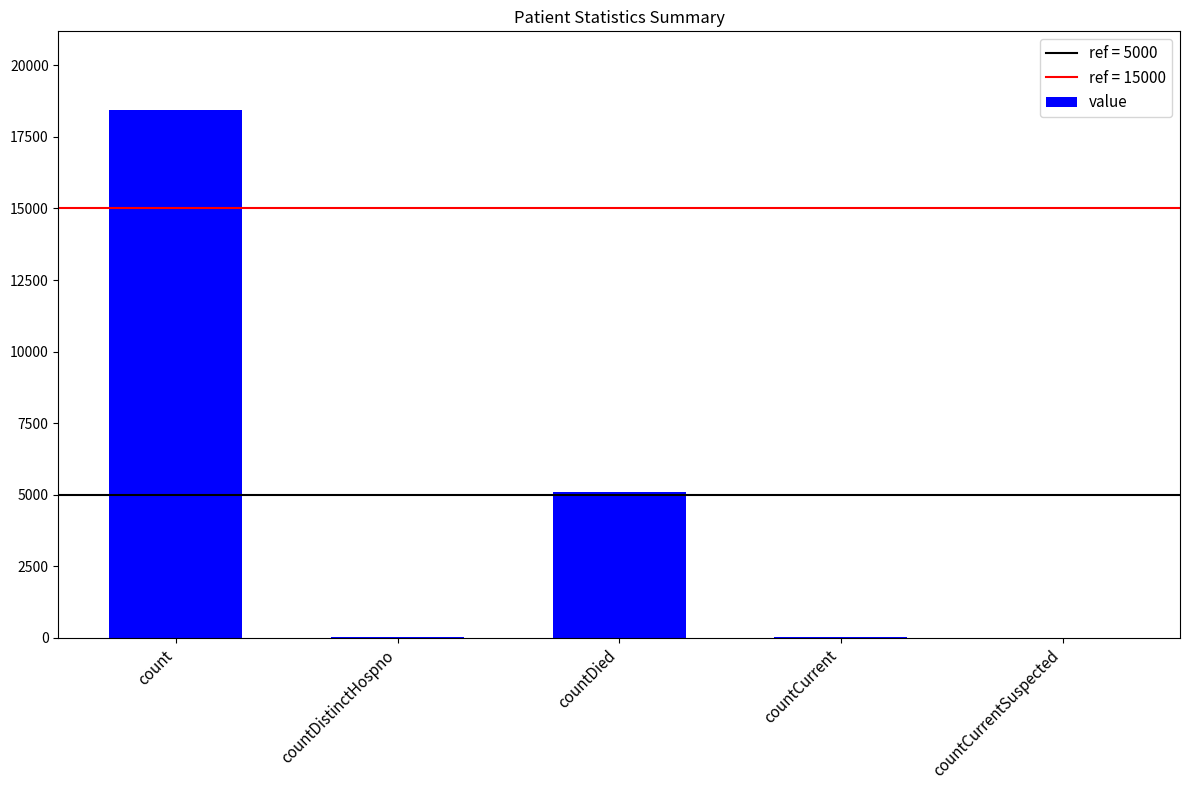

What is the sum of all values?

23608